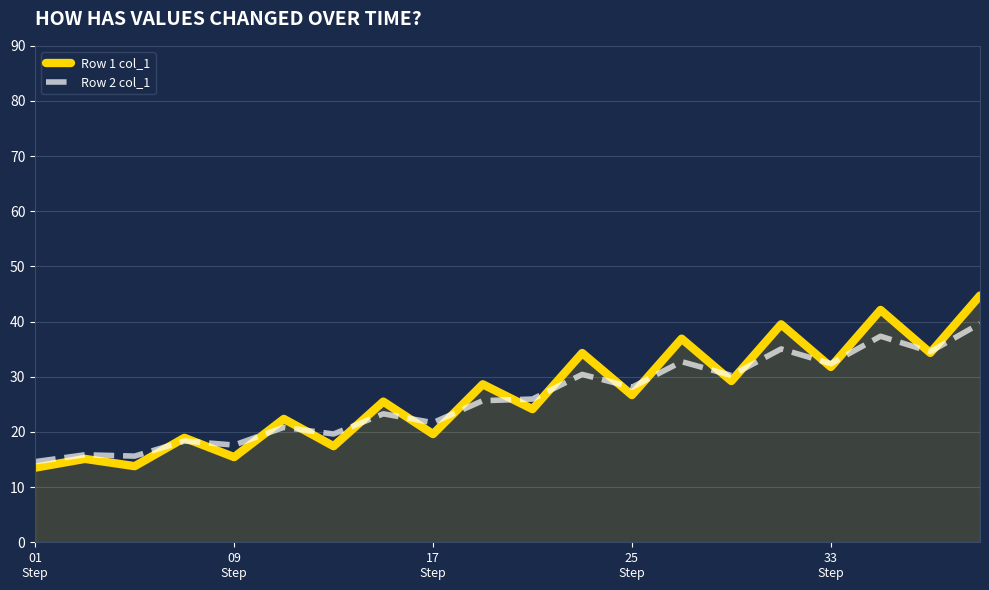

In Row 1 col_1, how many points are higher than both neighbors (excluding endpoints)?

9